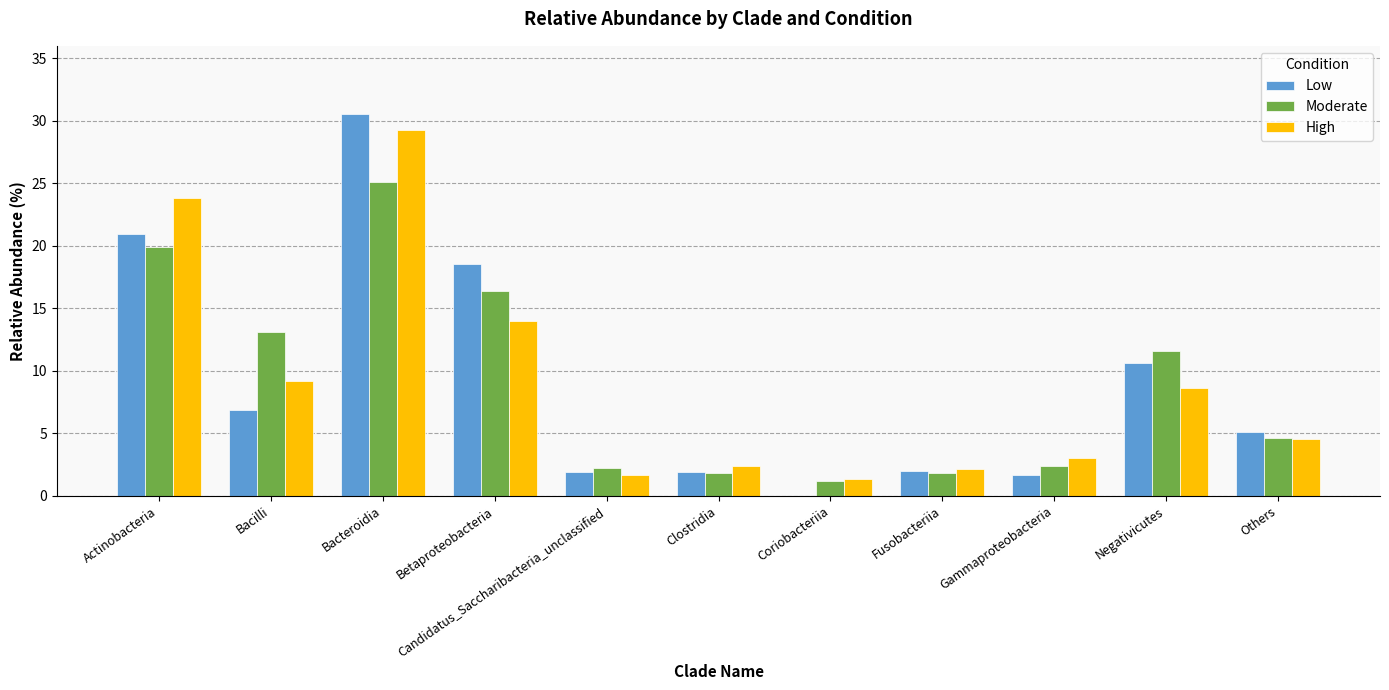

How many distinct data groups are displayed?

3